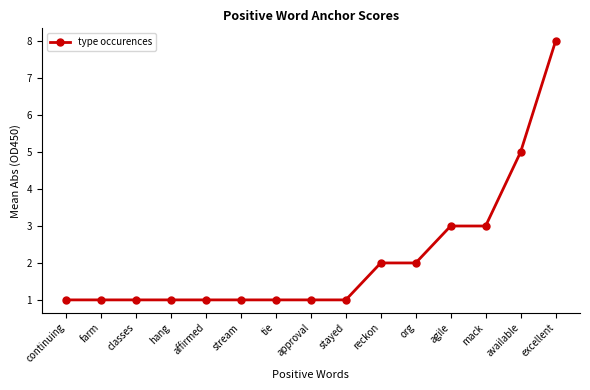

Is it true that the value at approval is 1?

True